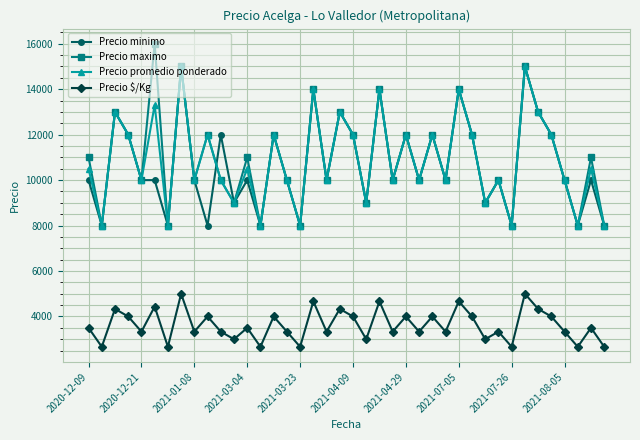

What is the maximum value shown in the chart?

16000